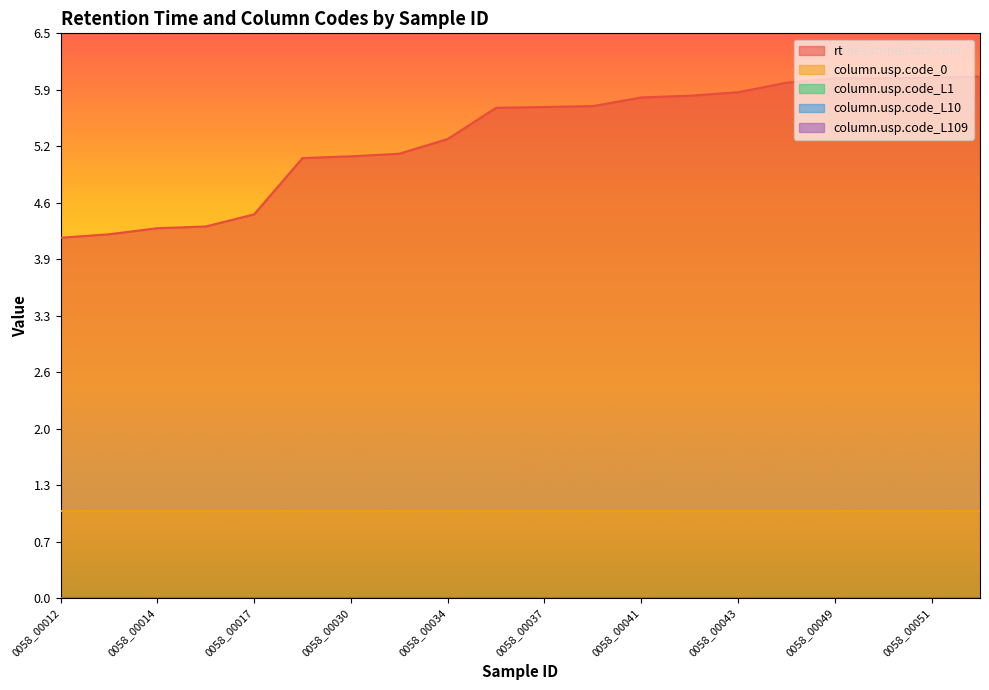

Reading left to right, extract all data points from this chart.

rt: 4.2	4.2	4.3	4.3	4.4	5.1	5.1	5.1	5.3	5.7	5.7	5.7	5.8	5.8	5.8	6.0	6.0	6.0	6.0	6.0
column.usp.code_0: 1.0	1.0	1.0	1.0	1.0	1.0	1.0	1.0	1.0	1.0	1.0	1.0	1.0	1.0	1.0	1.0	1.0	1.0	1.0	1.0
column.usp.code_L1: 0.0	0.0	0.0	0.0	0.0	0.0	0.0	0.0	0.0	0.0	0.0	0.0	0.0	0.0	0.0	0.0	0.0	0.0	0.0	0.0
column.usp.code_L10: 0.0	0.0	0.0	0.0	0.0	0.0	0.0	0.0	0.0	0.0	0.0	0.0	0.0	0.0	0.0	0.0	0.0	0.0	0.0	0.0
column.usp.code_L109: 0.0	0.0	0.0	0.0	0.0	0.0	0.0	0.0	0.0	0.0	0.0	0.0	0.0	0.0	0.0	0.0	0.0	0.0	0.0	0.0